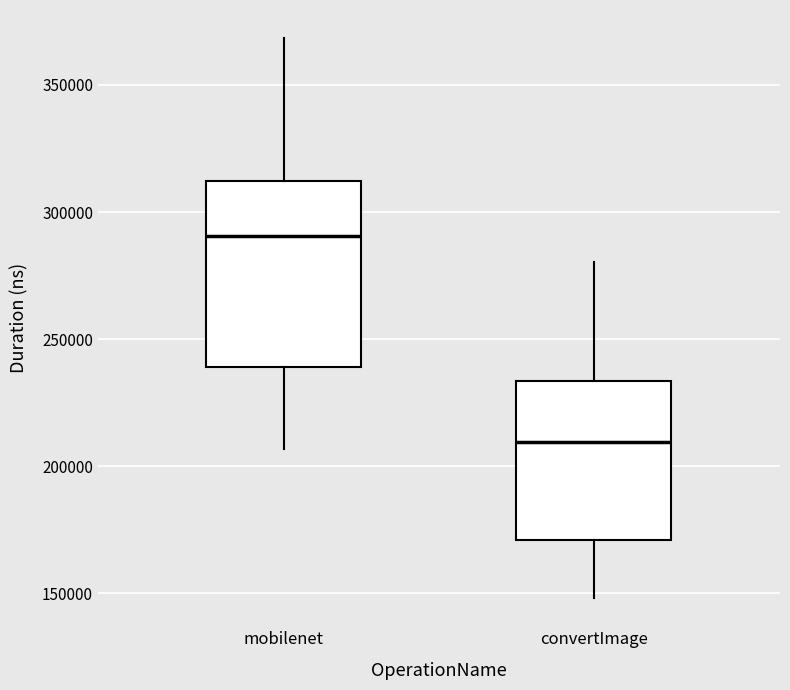

Reading left to right, read every box against the y-axis: the position of its median line, the range the box covers, and the ends of its whiskers. The values are not printed on the chart, so give them approximately, as read against the axis.

mobilenet: median 290000, box 240000 to 310000, whiskers 205000 to 370000
convertImage: median 210000, box 170000 to 235000, whiskers 150000 to 280000